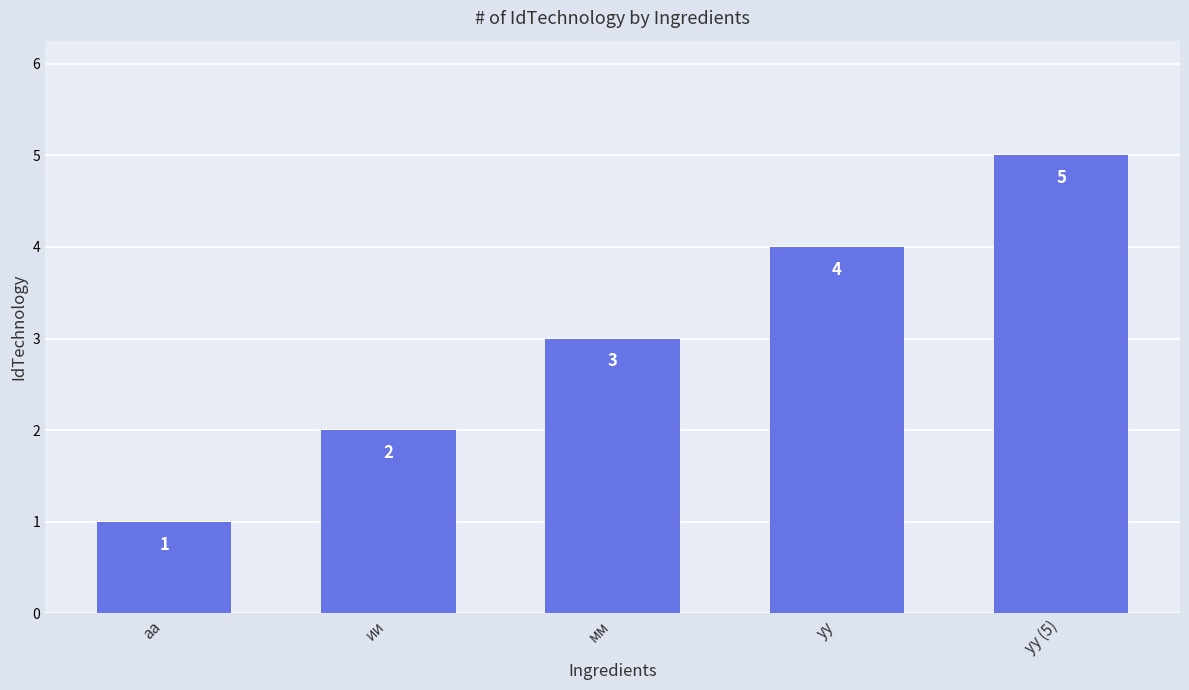

What is the ratio of the value at аа to the value at ии?

0.5